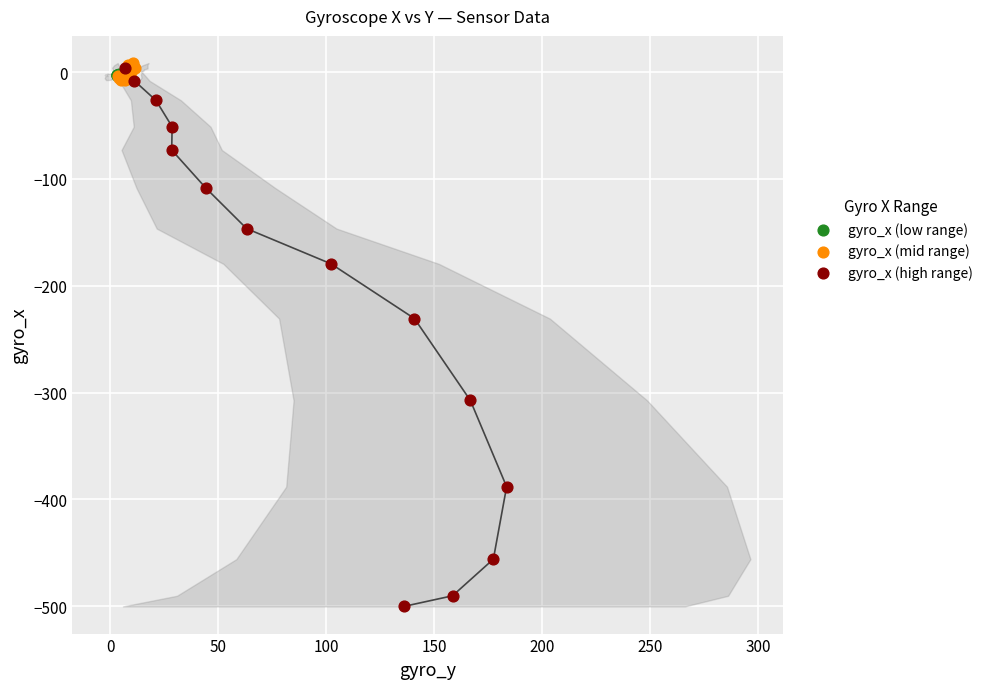

Which series reaches the minimum Y coordinate?

gyro_x (high range)